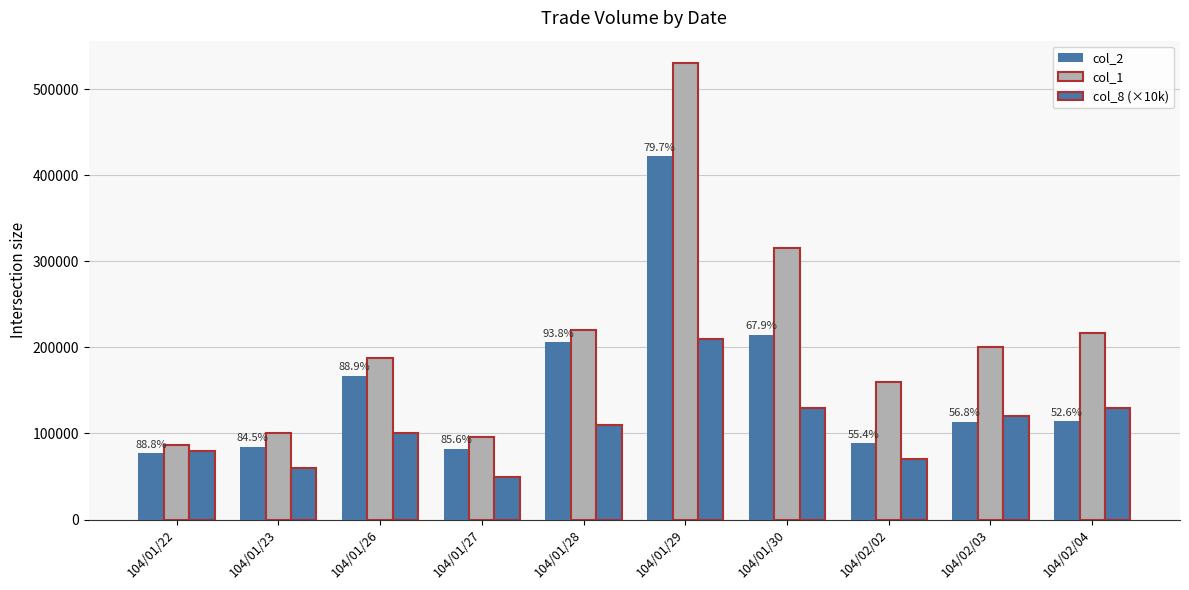

Between 104/01/28 and 104/02/04, which series saw the biggest shift?

col_2